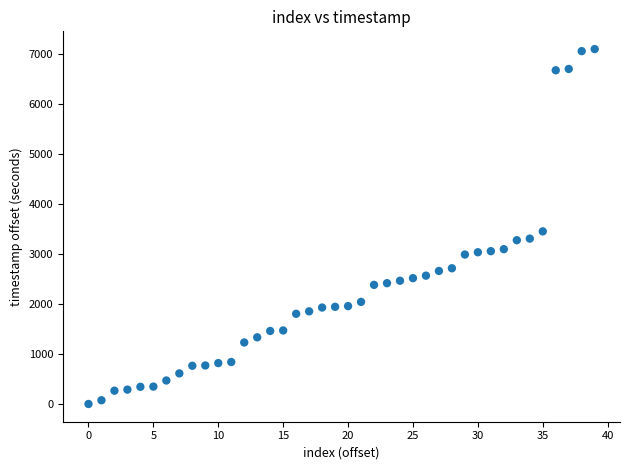

What is the range of Y values (max minus min)?

7097.7